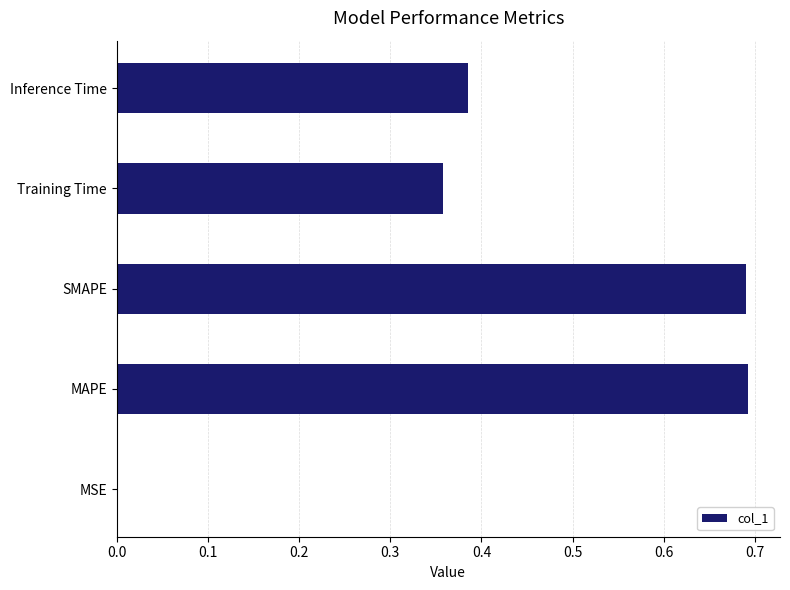

Between MSE and Inference Time, which is larger?

Inference Time